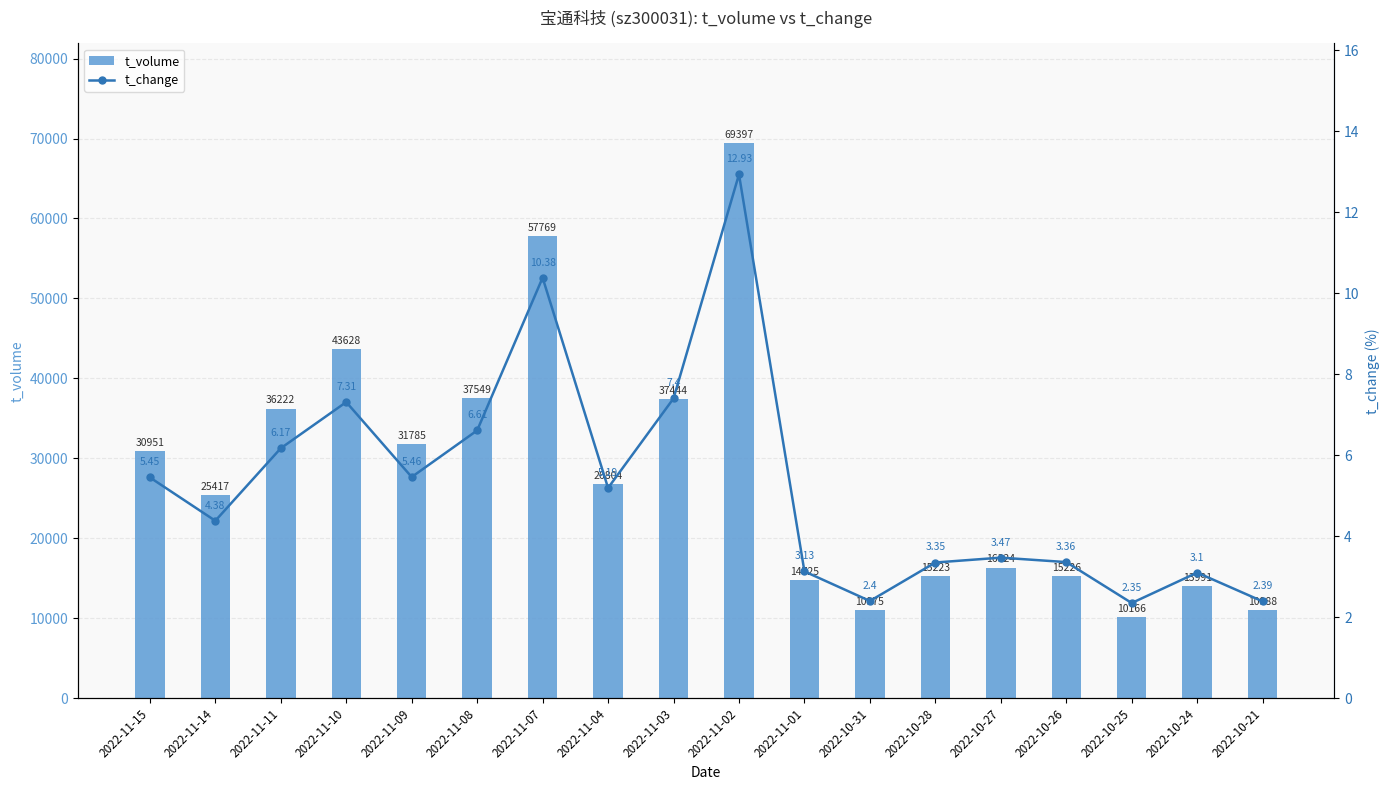

Reading left to right, extract all data points from this chart.

t_volume: 2022-11-15=30951.0	2022-11-14=25417.0	2022-11-11=36222.0	2022-11-10=43628.0	2022-11-09=31785.0	2022-11-08=37549.0	2022-11-07=57769.0	2022-11-04=26804.0	2022-11-03=37444.0	2022-11-02=69397.0	2022-11-01=14725.0	2022-10-31=10975.0	2022-10-28=15223.0	2022-10-27=16324.0	2022-10-26=15226.0	2022-10-25=10166.0	2022-10-24=13991.0	2022-10-21=10988.0
t_change: 2022-11-15=5.5	2022-11-14=4.4	2022-11-11=6.2	2022-11-10=7.3	2022-11-09=5.5	2022-11-08=6.6	2022-11-07=10.4	2022-11-04=5.2	2022-11-03=7.4	2022-11-02=12.9	2022-11-01=3.1	2022-10-31=2.4	2022-10-28=3.4	2022-10-27=3.5	2022-10-26=3.4	2022-10-25=2.4	2022-10-24=3.1	2022-10-21=2.4